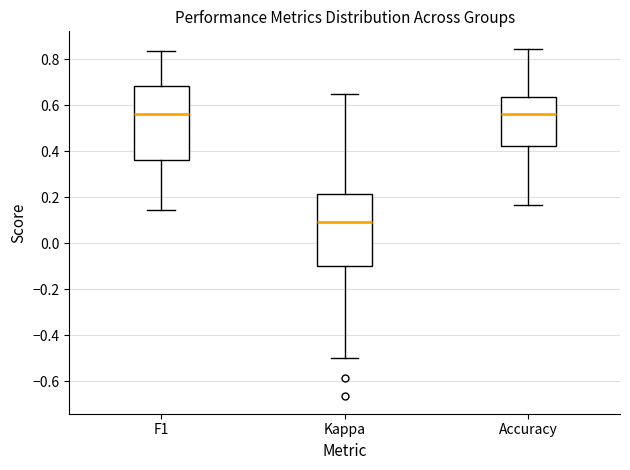

Reading left to right, read every box against the y-axis: the position of its median line, the range the box covers, and the ends of its whiskers. The values are not printed on the chart, so give them approximately, as read against the axis.

F1: median 0.56, box 0.36 to 0.68, whiskers 0.14 to 0.84
Kappa: median 0.10, box -0.10 to 0.22, whiskers -0.50 to 0.64
Accuracy: median 0.56, box 0.42 to 0.64, whiskers 0.16 to 0.84